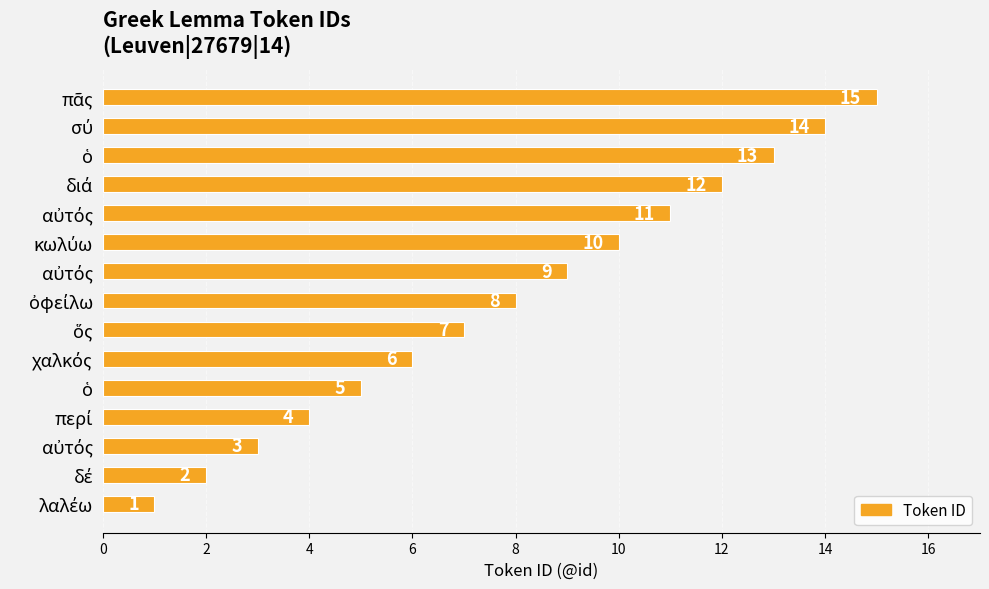

Count the number of data series in this chart.

1